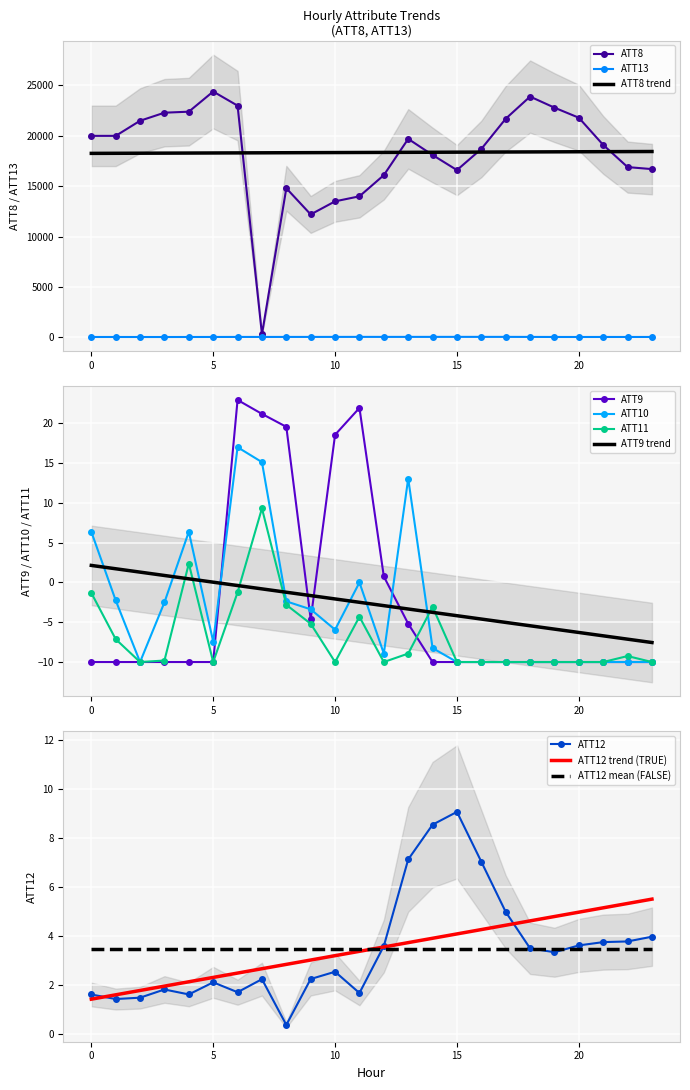

The value of ATT9 at 13 is -5.2. True or false?

True